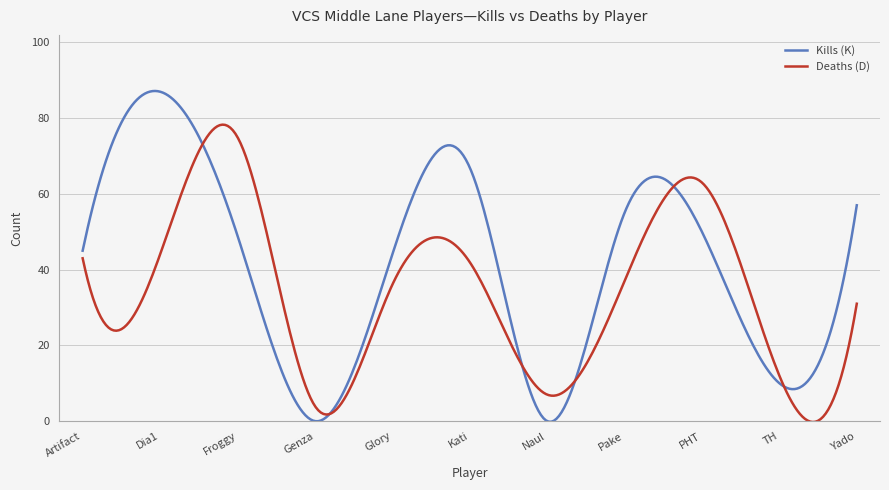

What is the highest value of the Kills (K) series?

87.2